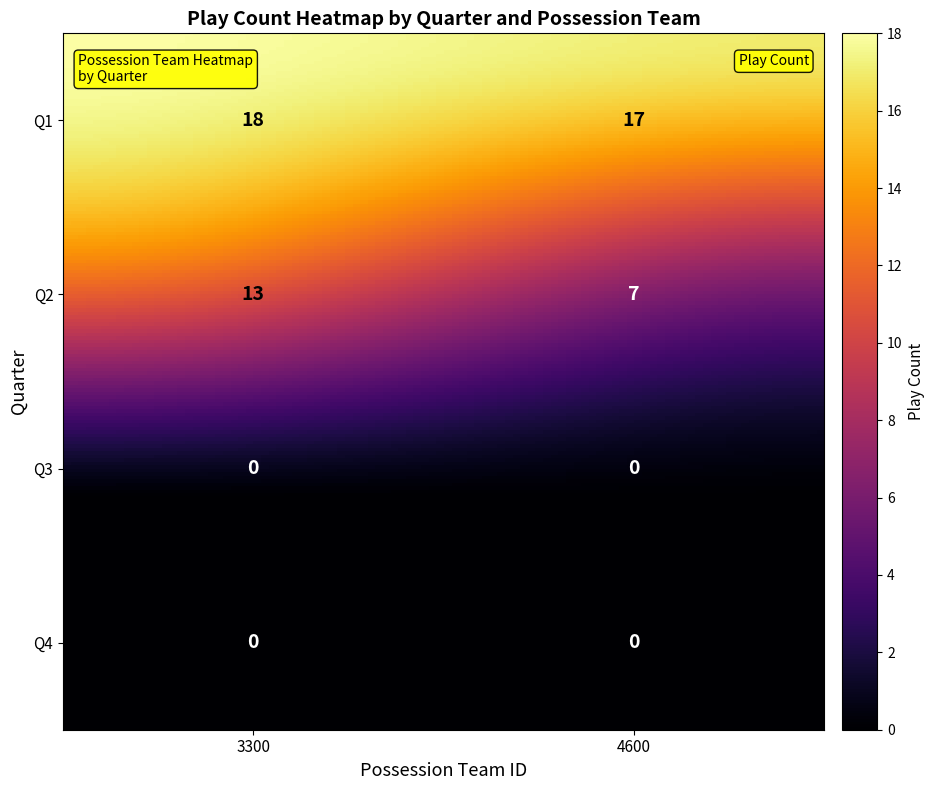

Which category has the lowest value across all series?

3300